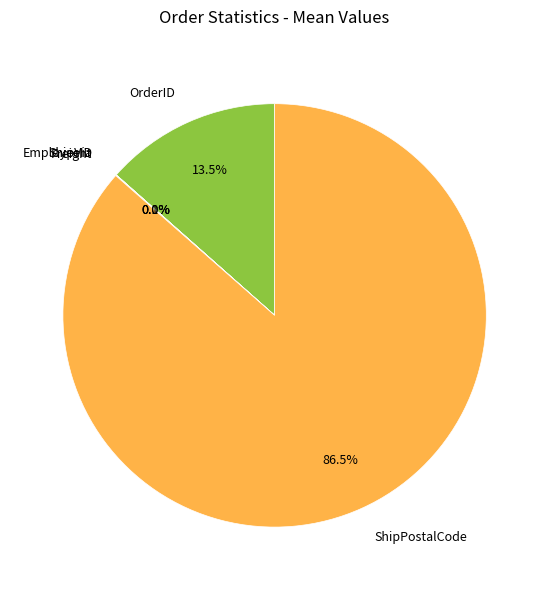

Does ShipPostalCode represent more than half of the total?

Yes